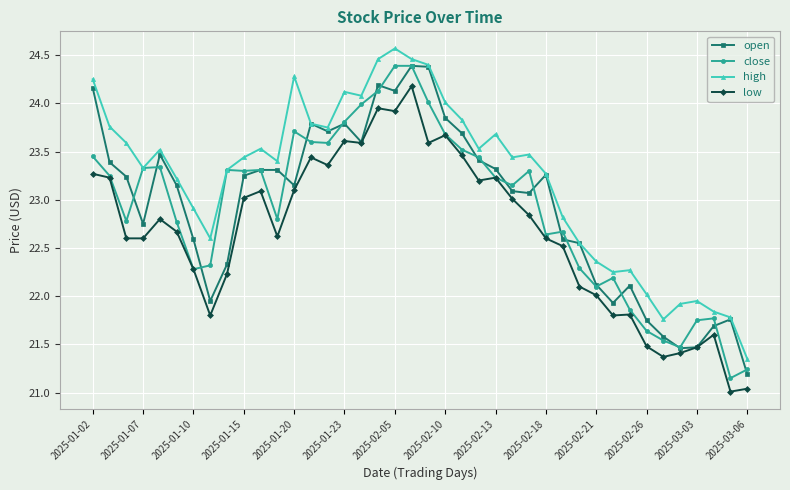

What is the maximum value shown in the chart?

24.6